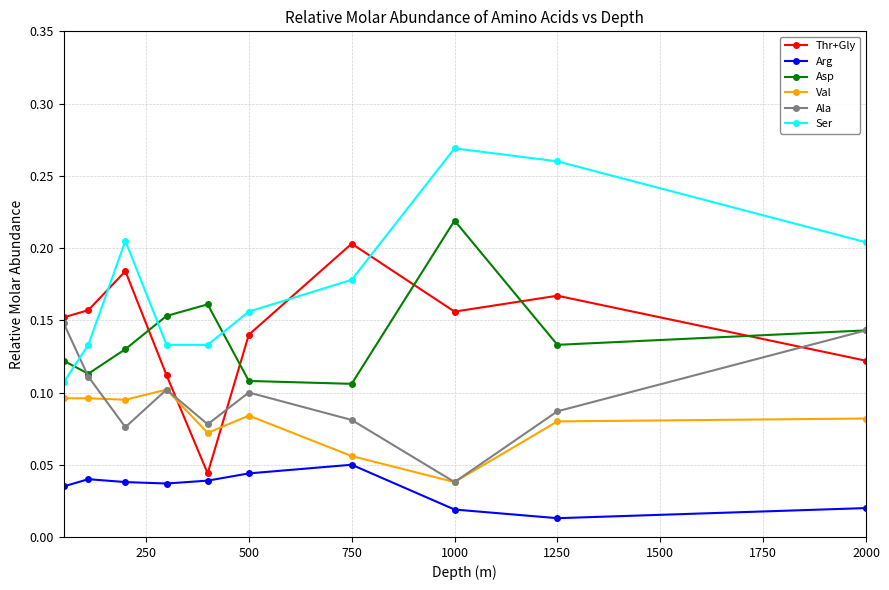

Does the chart display data point markers on the line(s)?

Yes